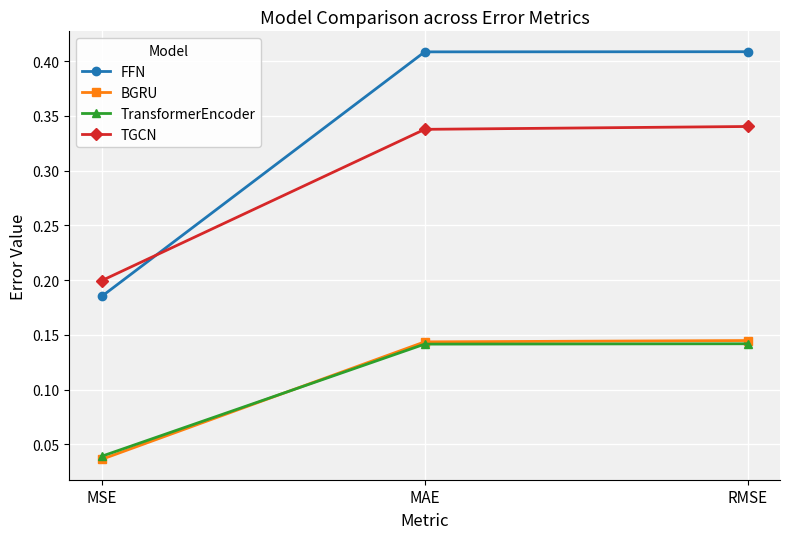

What is the sum of the FFN values at MSE and RMSE?

0.6